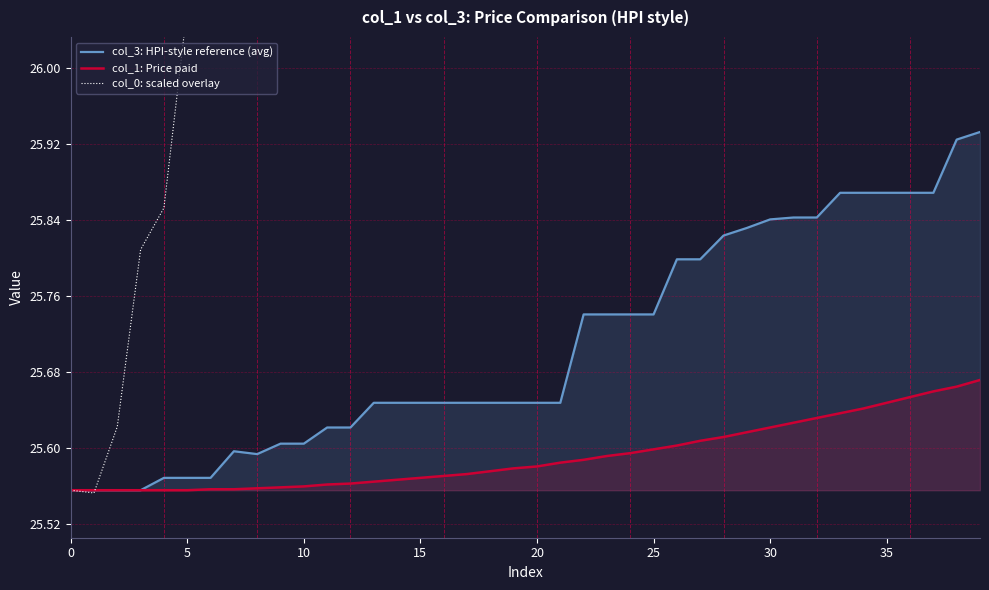

What is the sum of all col_3: HPI-style reference (avg) values?

1028.4